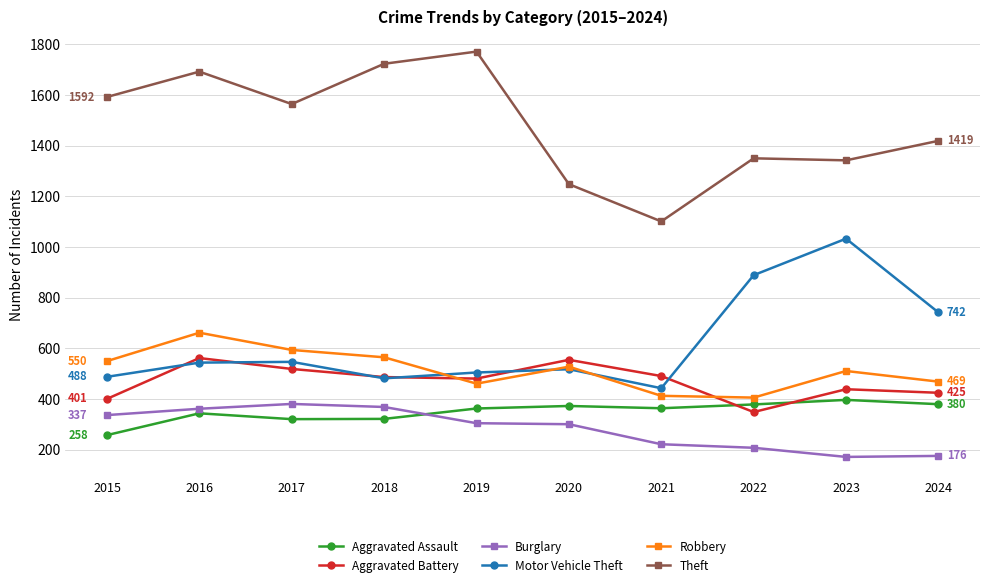

What is the spread (max minus min) of values at 2015?

1334